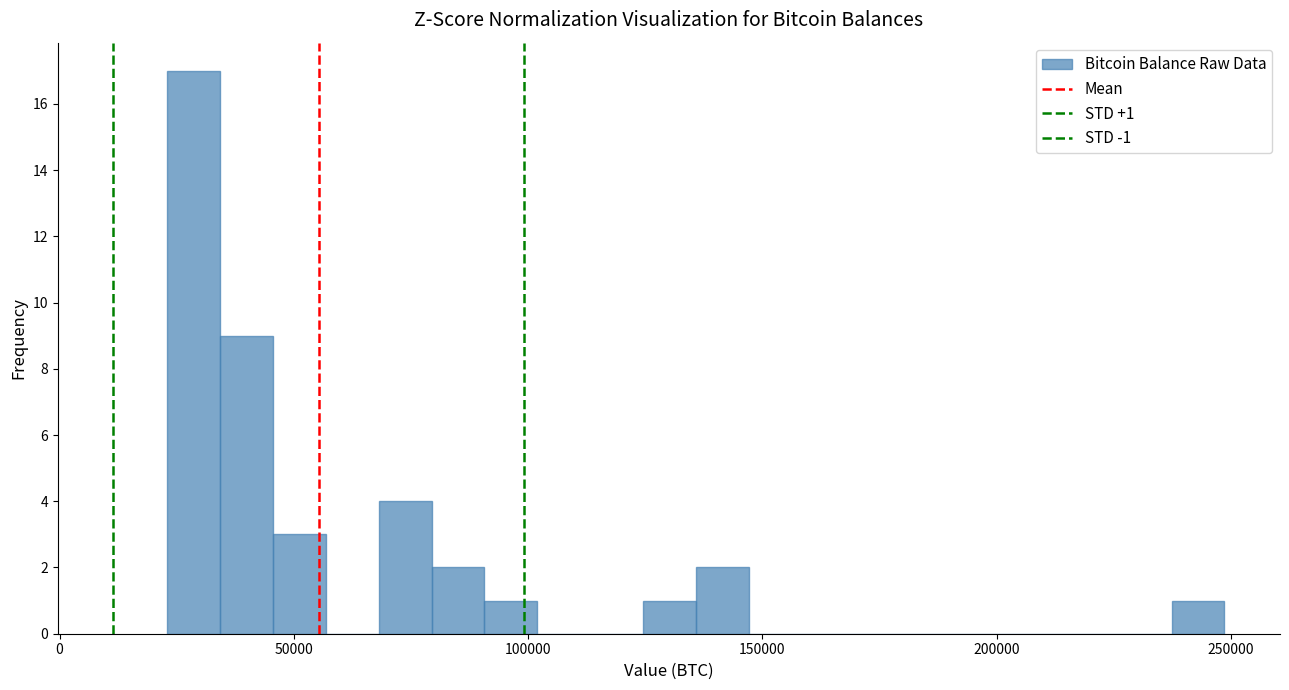

Around what value on the x-axis is the tallest bar? Give the approximate position of its centre, as read against the axis.

30000